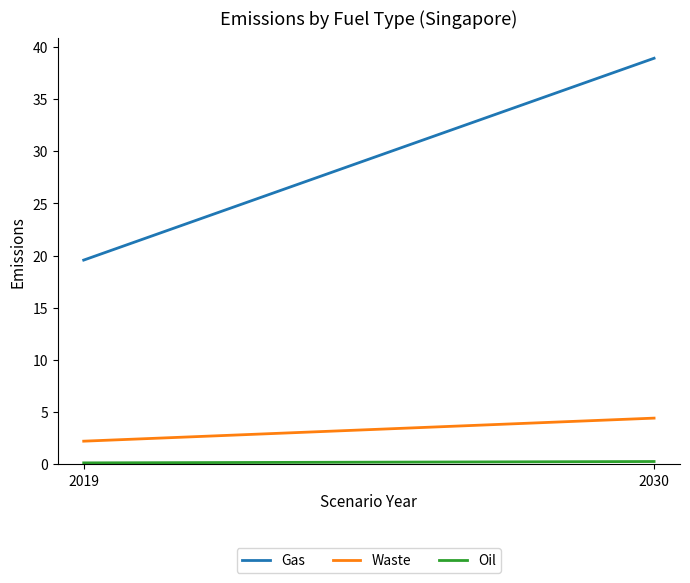

What is the value of the Gas point at the 1st from the left?

19.6